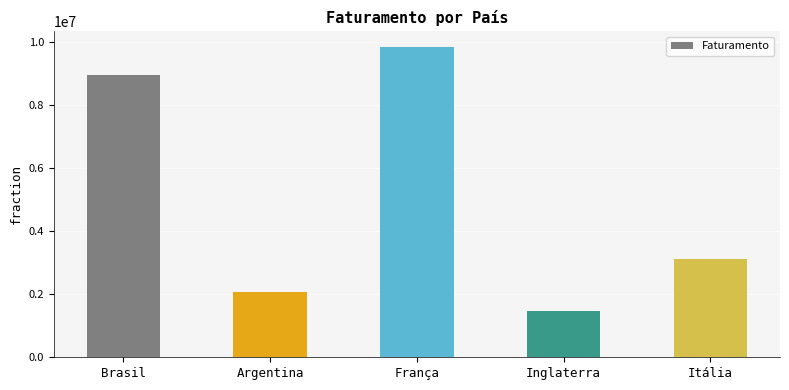

What is the difference between the maximum and minimum values?

8372245